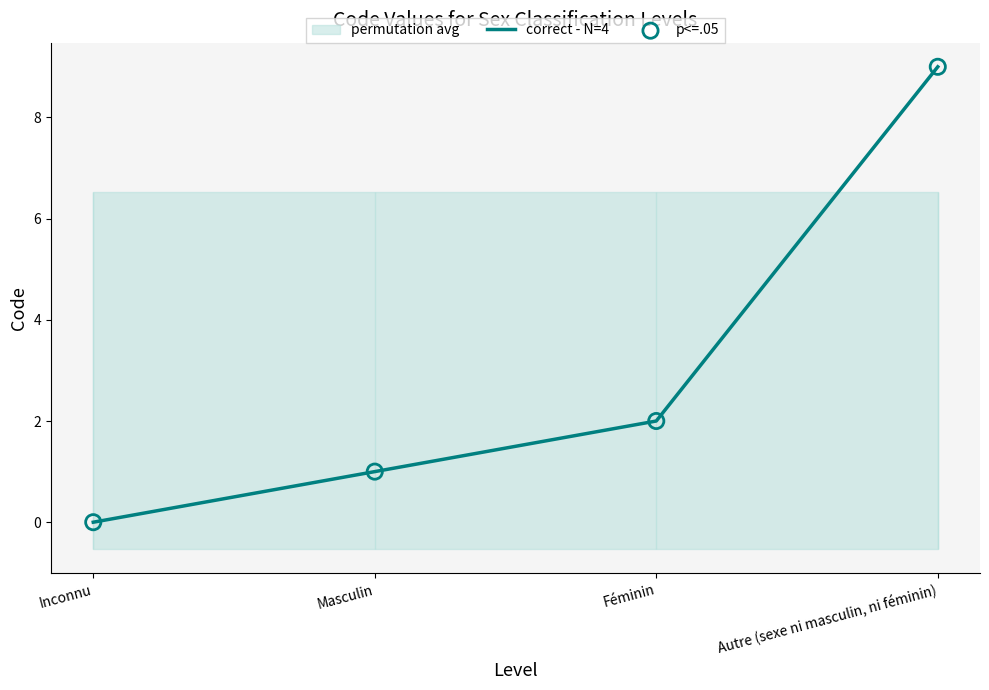

Which series has the widest spread of Y values?

correct - N=4